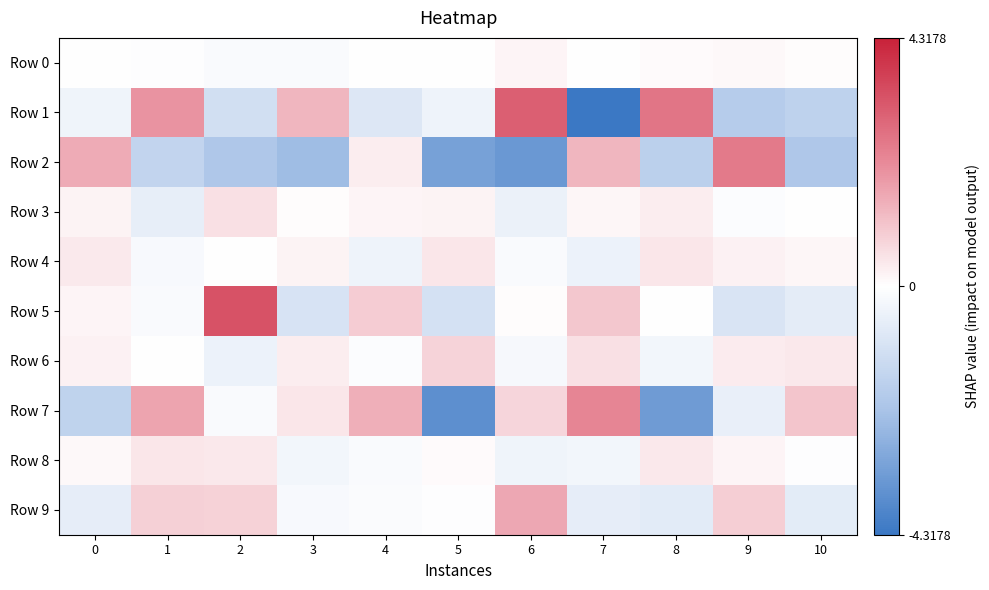

Reading left to right, extract all data points from this chart.

Row 0: 0=-0.0	1=-0.0	2=-0.2	3=-0.1	4=0.0	5=-0.0	6=0.2	7=0.0	8=0.1	9=0.1	10=0.0
Row 1: 0=-0.4	1=2.0	2=-1.1	3=1.3	4=-0.9	5=-0.4	6=3.0	7=-4.3	8=2.6	9=-1.9	10=-1.6
Row 2: 0=1.5	1=-1.5	2=-2.0	3=-2.3	4=0.3	5=-3.1	6=-3.4	7=1.3	8=-1.7	9=2.5	10=-2.0
Row 3: 0=0.2	1=-0.6	2=0.6	3=0.0	4=0.2	5=0.2	6=-0.5	7=0.2	8=0.3	9=-0.1	10=-0.0
Row 4: 0=0.4	1=-0.2	2=-0.0	3=0.2	4=-0.4	5=0.4	6=-0.2	7=-0.5	8=0.5	9=0.3	10=0.2
Row 5: 0=0.2	1=-0.1	2=3.3	3=-1.0	4=0.9	5=-1.1	6=0.0	7=1.0	8=-0.0	9=-1.0	10=-0.7
Row 6: 0=0.2	1=-0.0	2=-0.4	3=0.3	4=-0.1	5=0.8	6=-0.2	7=0.6	8=-0.3	9=0.3	10=0.4
Row 7: 0=-1.6	1=1.7	2=-0.1	3=0.4	4=1.5	5=-3.6	6=0.8	7=2.3	8=-3.3	9=-0.6	10=1.0
Row 8: 0=0.1	1=0.4	2=0.4	3=-0.3	4=-0.2	5=0.1	6=-0.4	7=-0.3	8=0.4	9=0.2	10=-0.0
Row 9: 0=-0.6	1=0.9	2=0.8	3=-0.2	4=-0.1	5=-0.0	6=1.6	7=-0.6	8=-0.7	9=0.9	10=-0.7